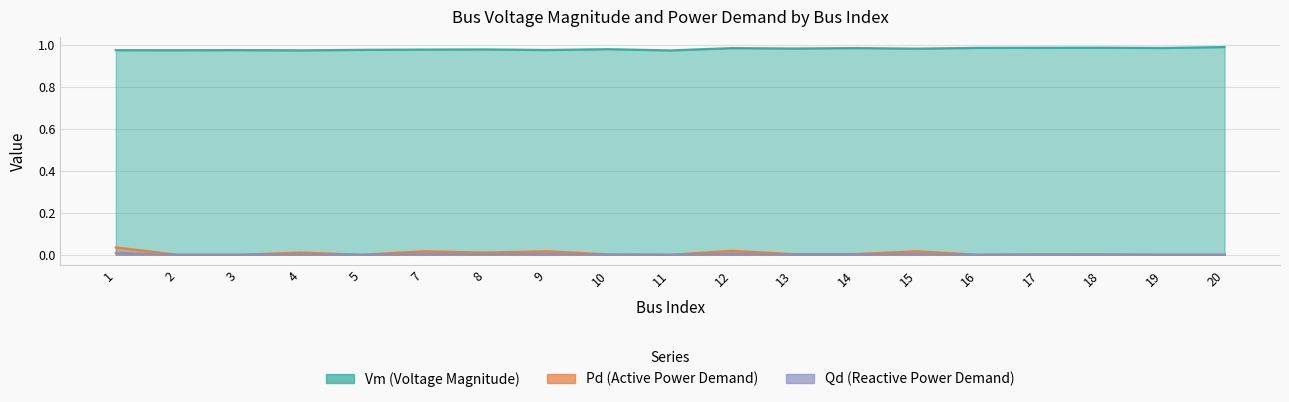

True or false: Vm and Qd intersect in this chart.

False